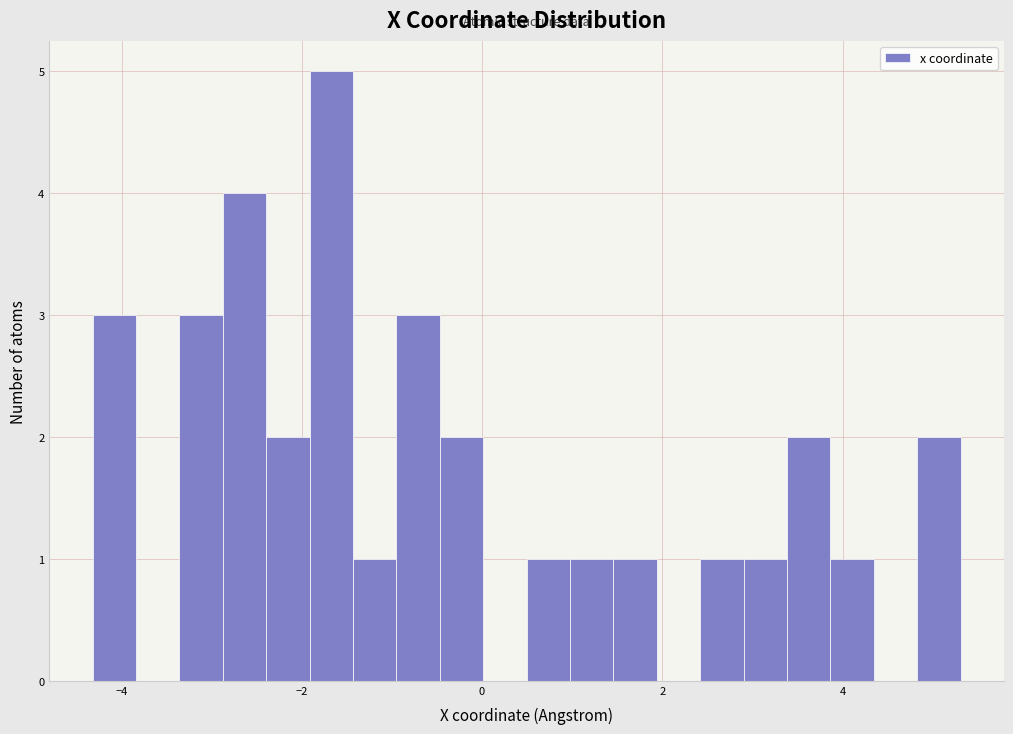

Around what value on the x-axis is the tallest bar? Give the approximate position of its centre, as read against the axis.

-1.6